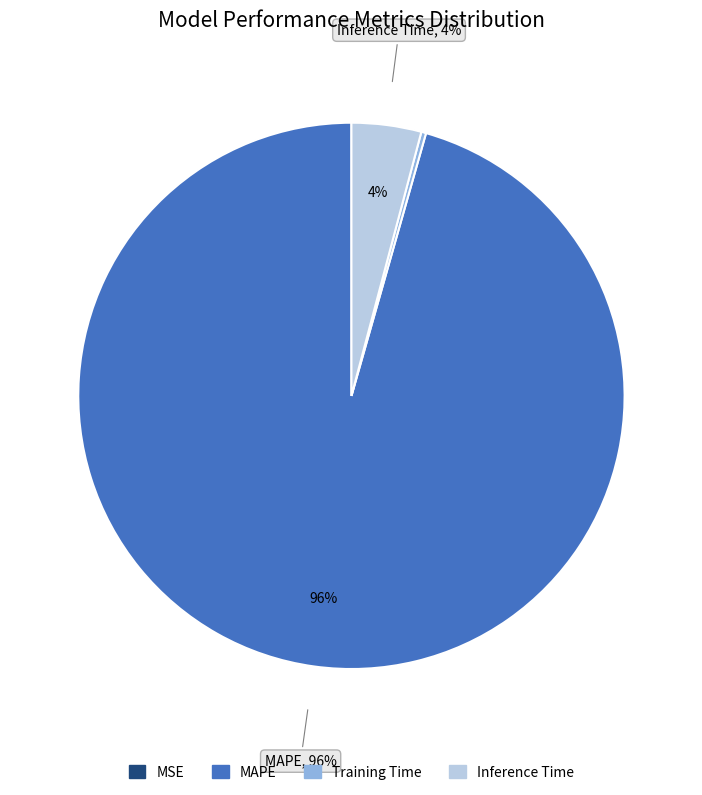

Does any single category account for the majority?

Yes